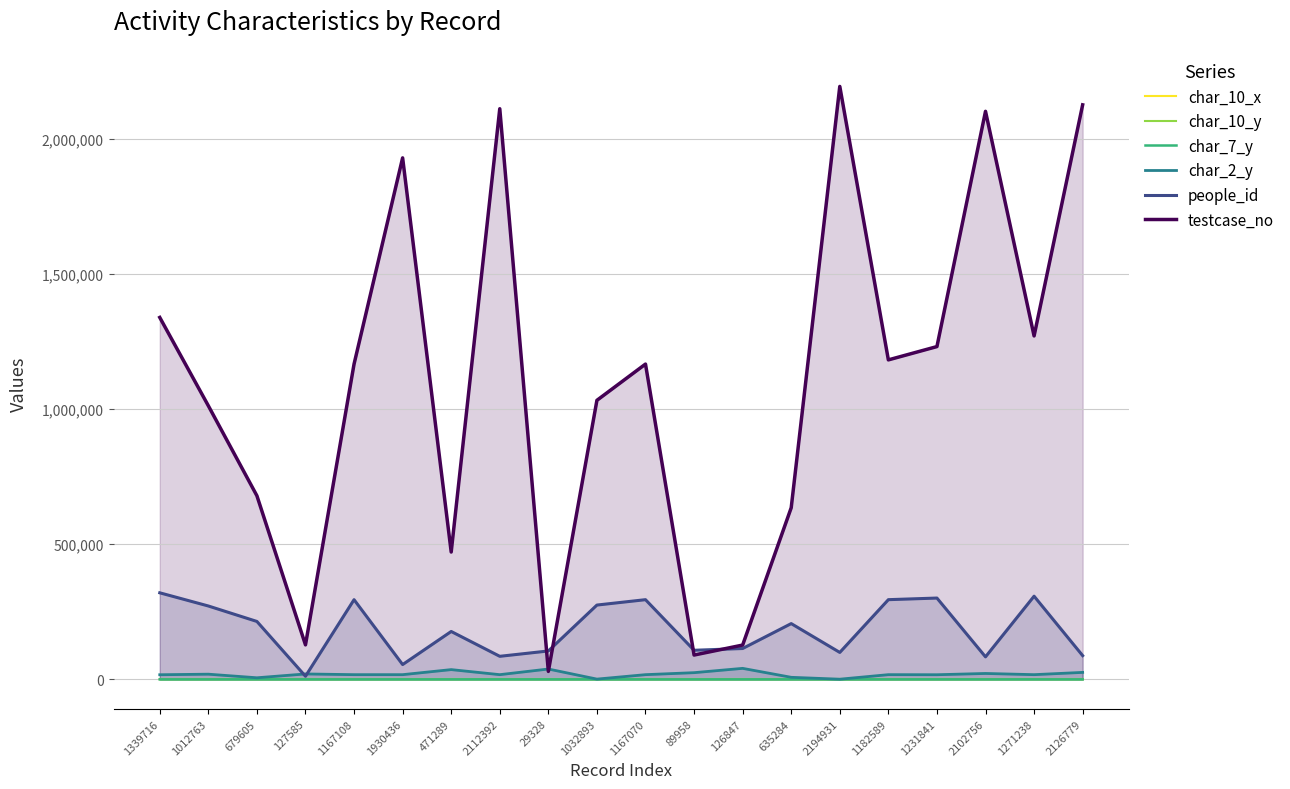

The testcase_no series shows 1012764 at 1012763. True or false?

True